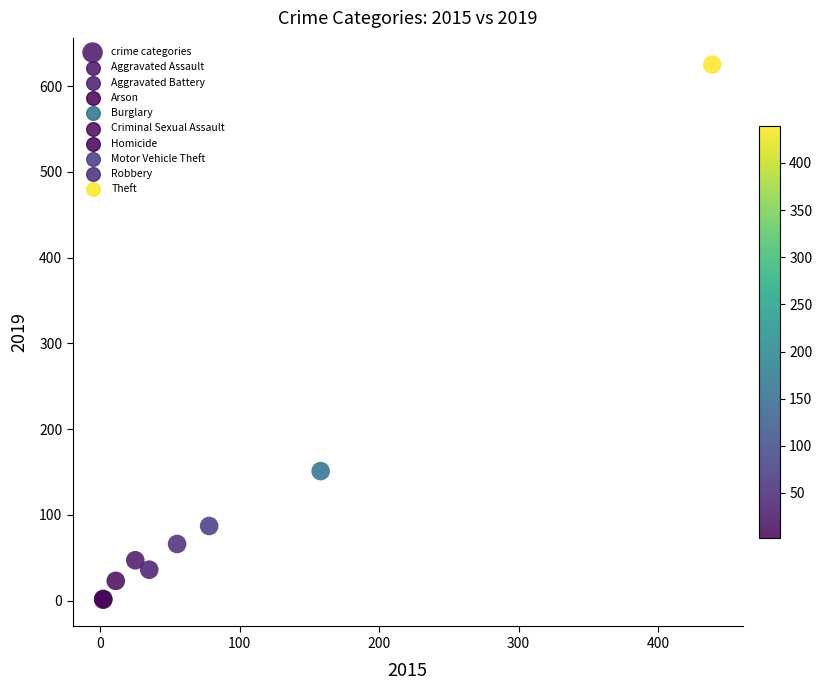

What Y value in the scatter plot is closest to 313?

151